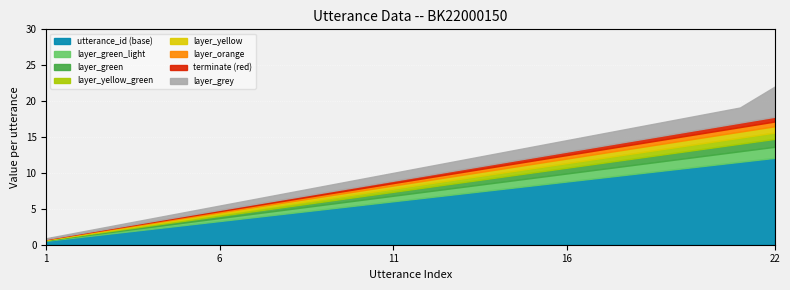

The terminate series shows 0 at 16. True or false?

False